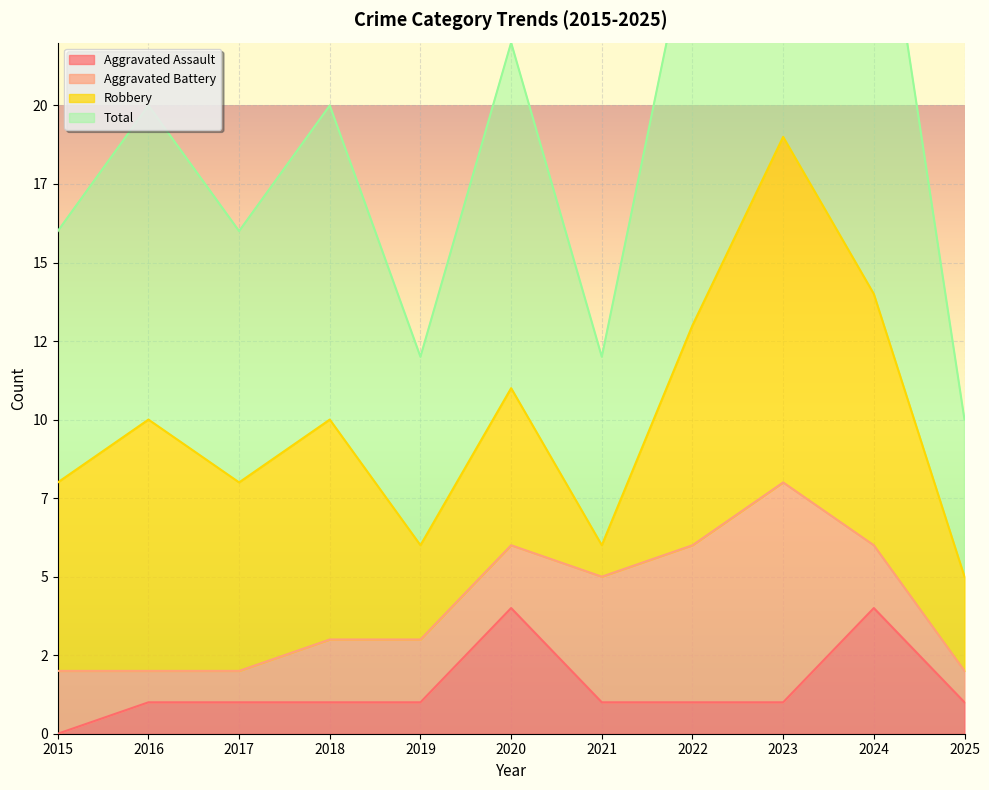

At which category does Total reach its first local peak?

2016